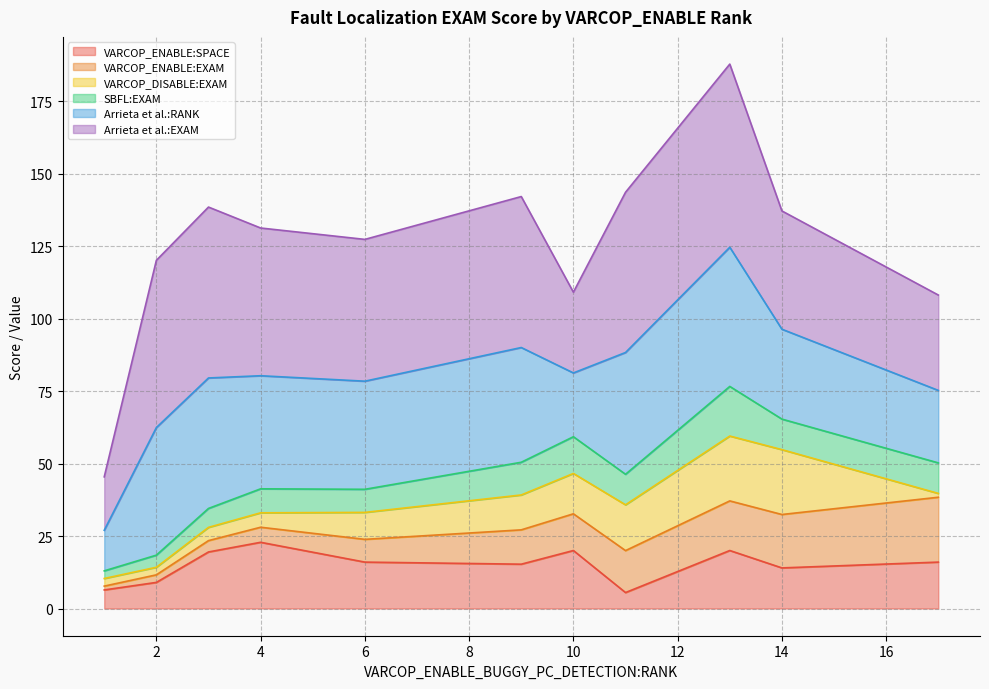

What is the highest value of the VARCOP_ENABLE:SPACE series?

22.8